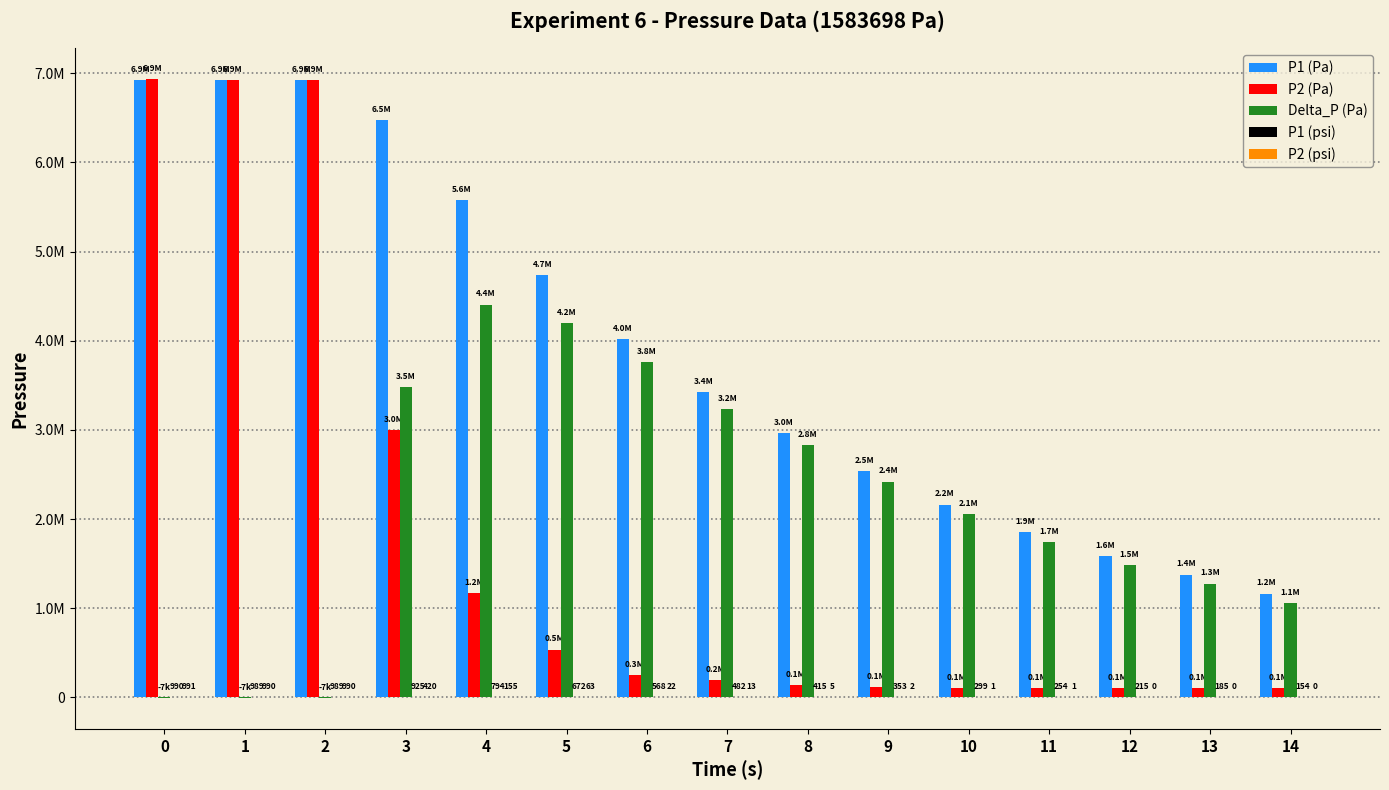

What is the average value of the P2 (Pa) series?

1780429